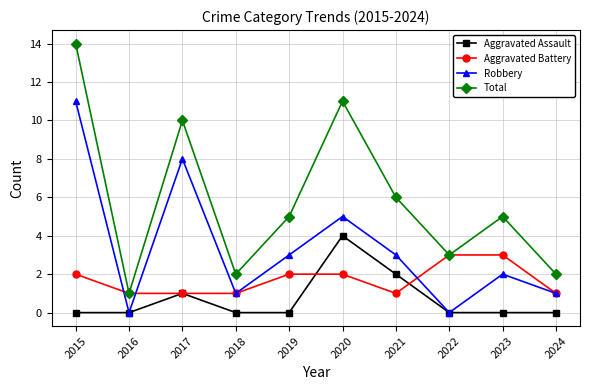

At which category is the sum across all series the highest?

2015